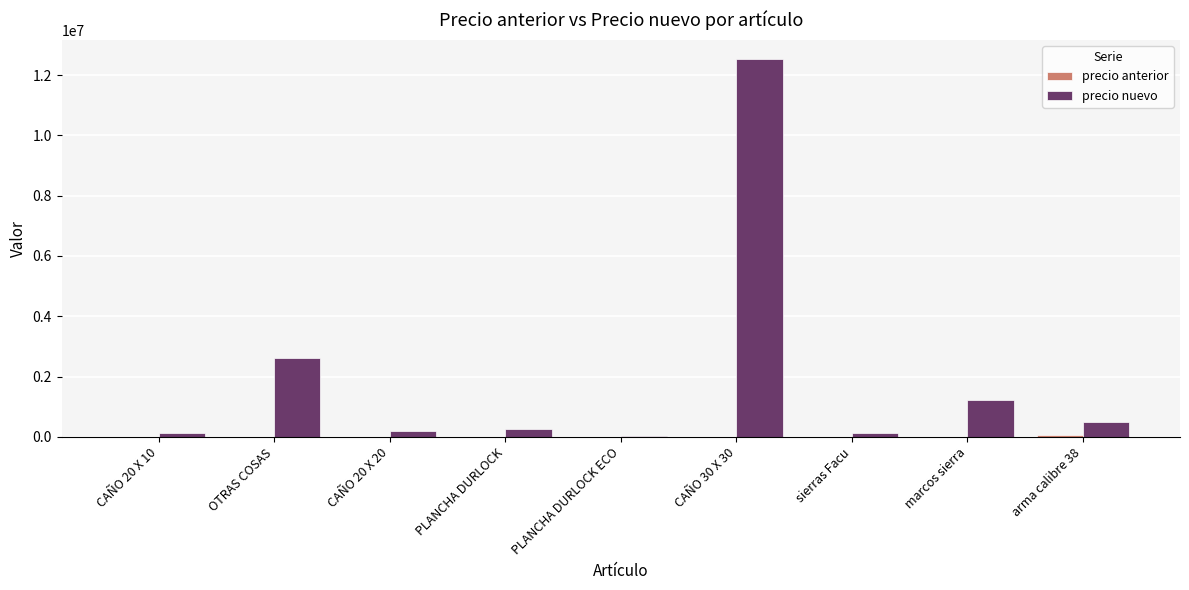

Which series changed the most between OTRAS COSAS and arma calibre 38?

precio nuevo